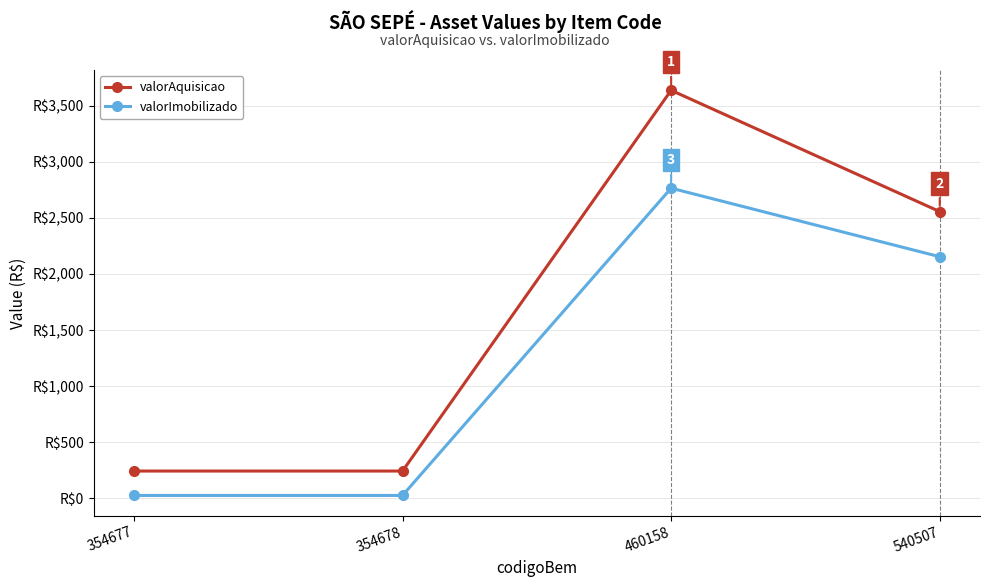

True or false: valorAquisicao has a value of 2461.6 at 460158.

False